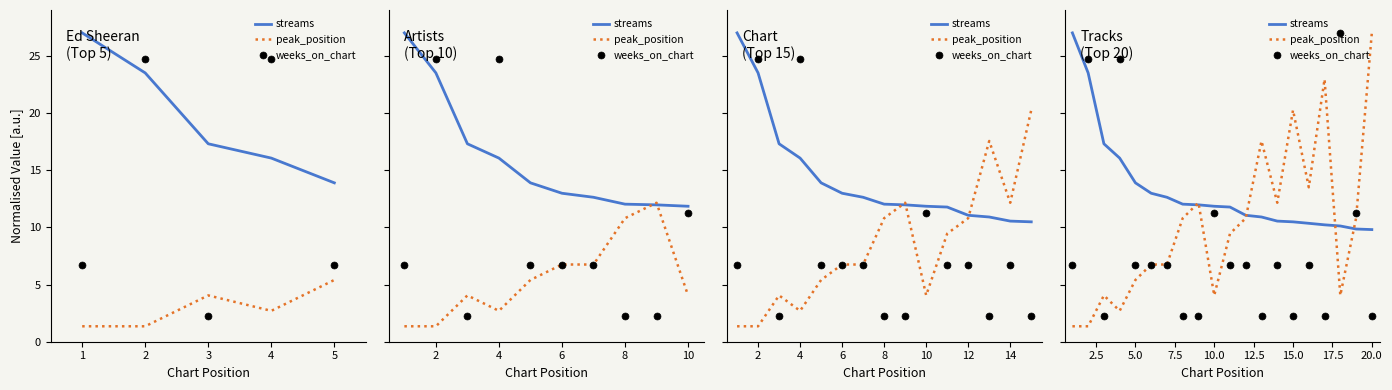

At how many categories does at least one series exceed 18?

7